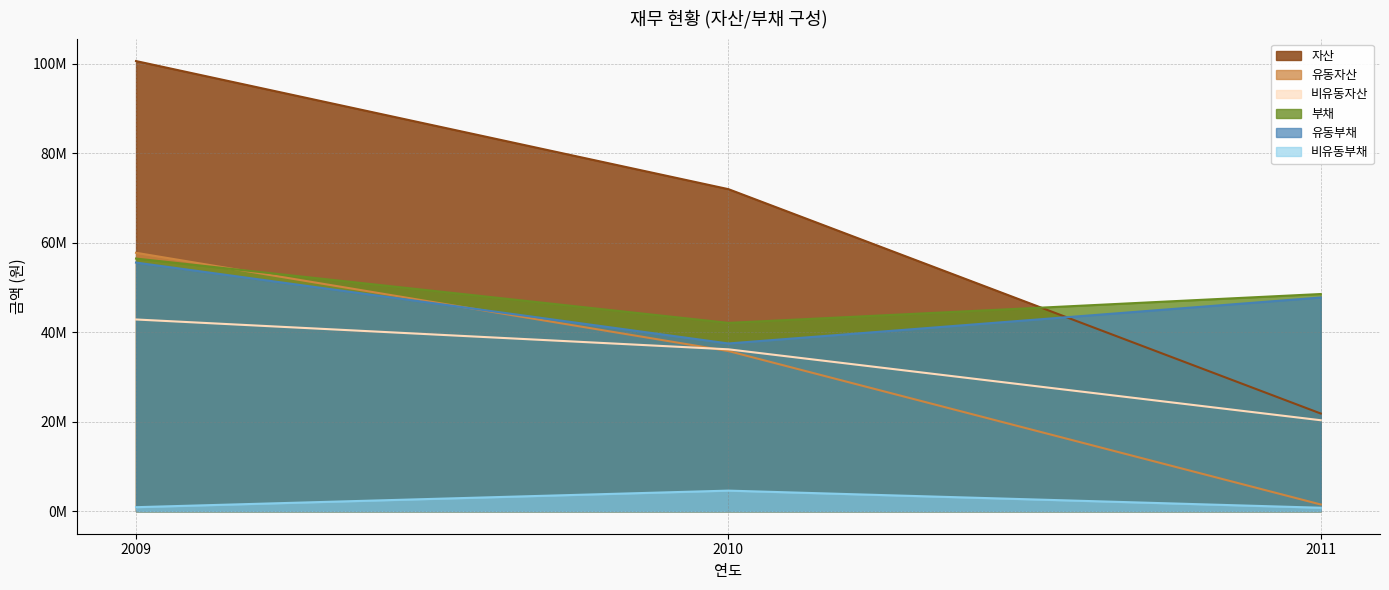

Is the value of 부채 at 2010 greater than the value of 비유동부채 at 2011?

Yes